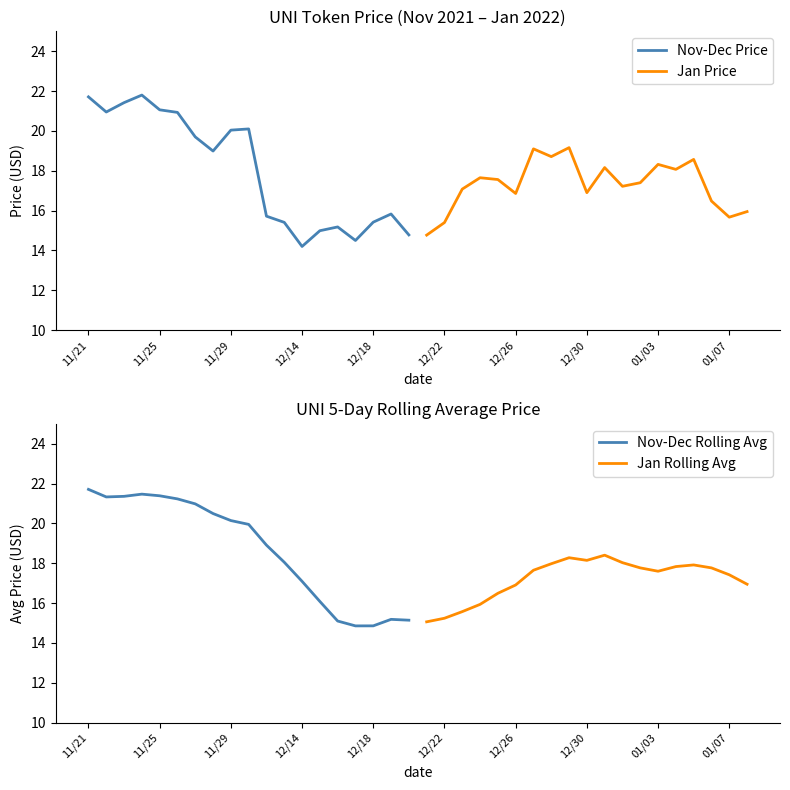

At which label does Nov-Dec Price reach its minimum?

12/14